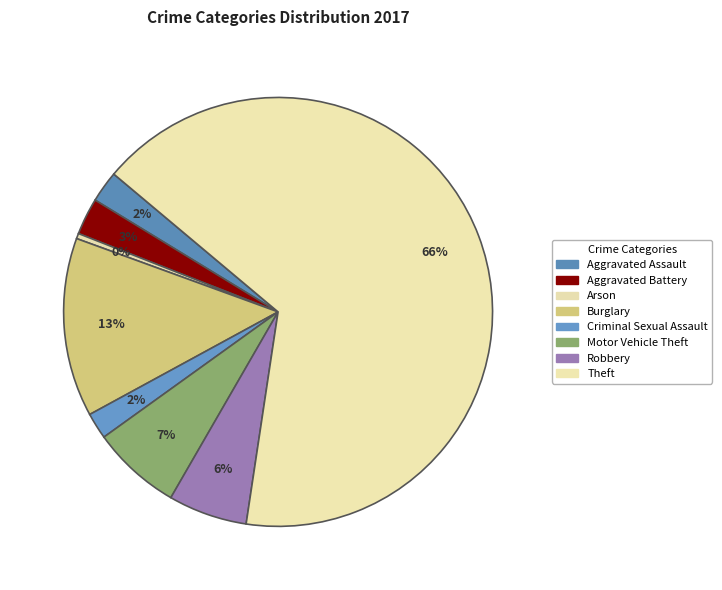

Approximately how many times larger is the value at Criminal Sexual Assault compared to Aggravated Assault?

0.8